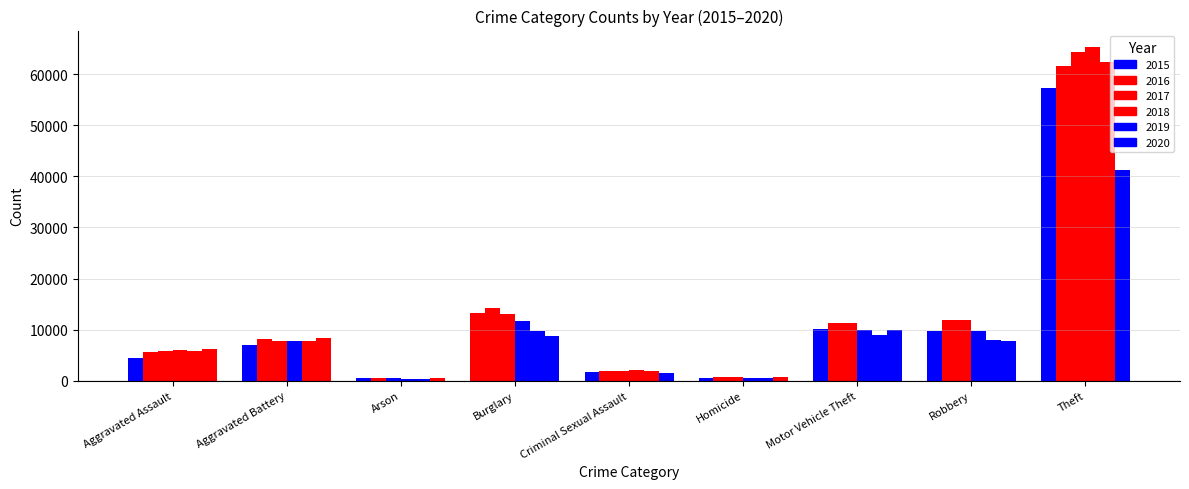

The 2018 series shows 1068 at Criminal Sexual Assault. True or false?

False